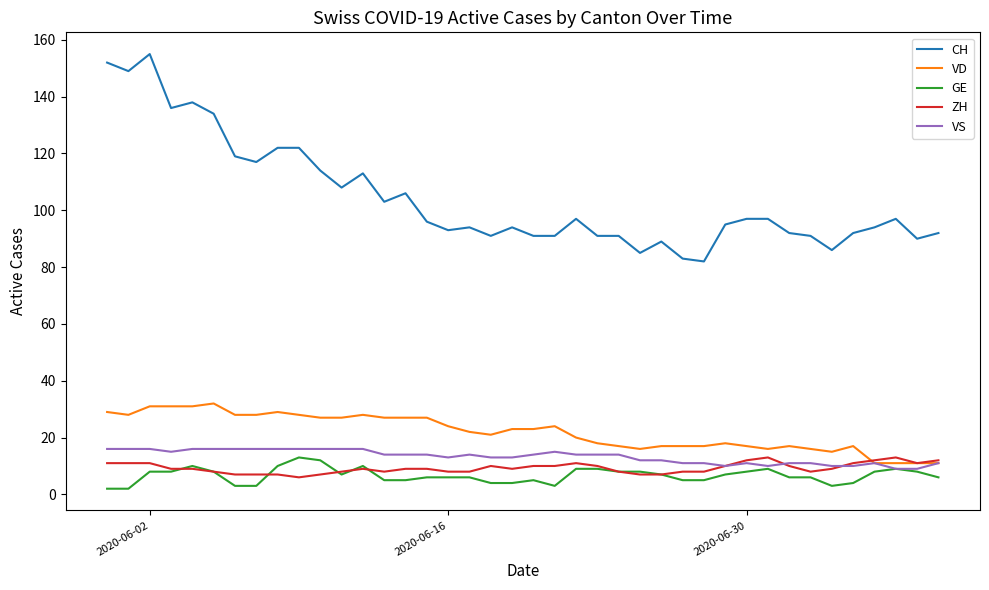

True or false: CH and GE intersect in this chart.

False